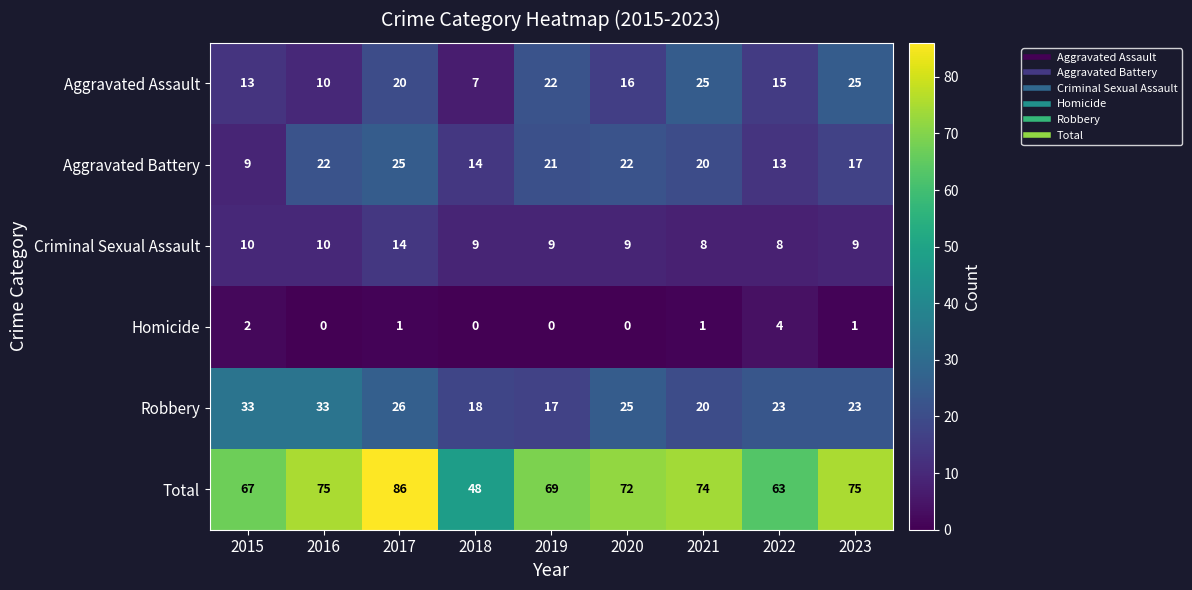

Which series has the largest range (max minus min)?

Total